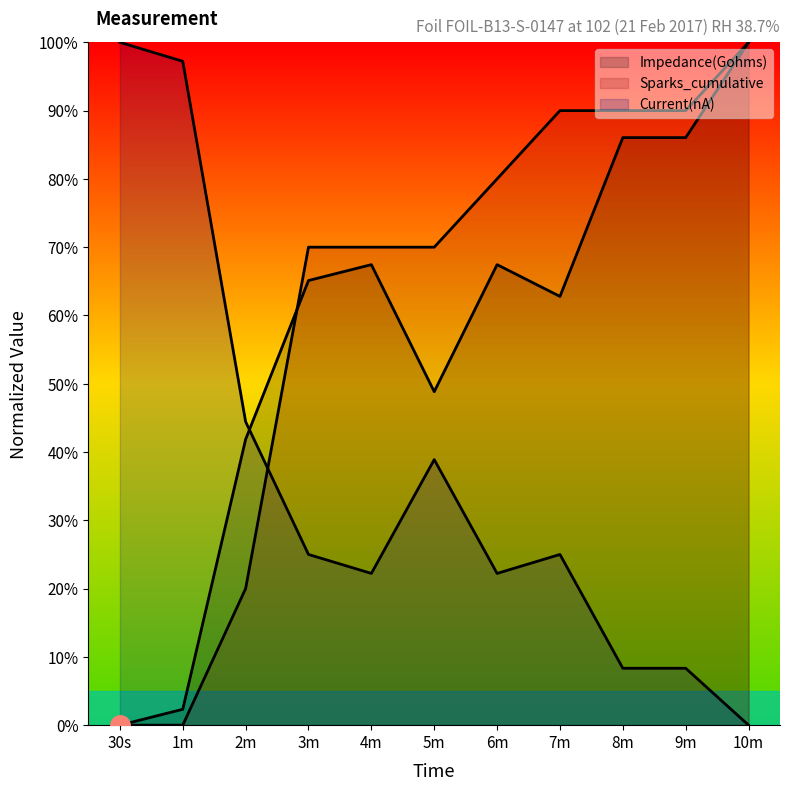

After their last crossing, which series has the higher values: Impedance(Gohms) or Sparks_cumulative?

Sparks_cumulative